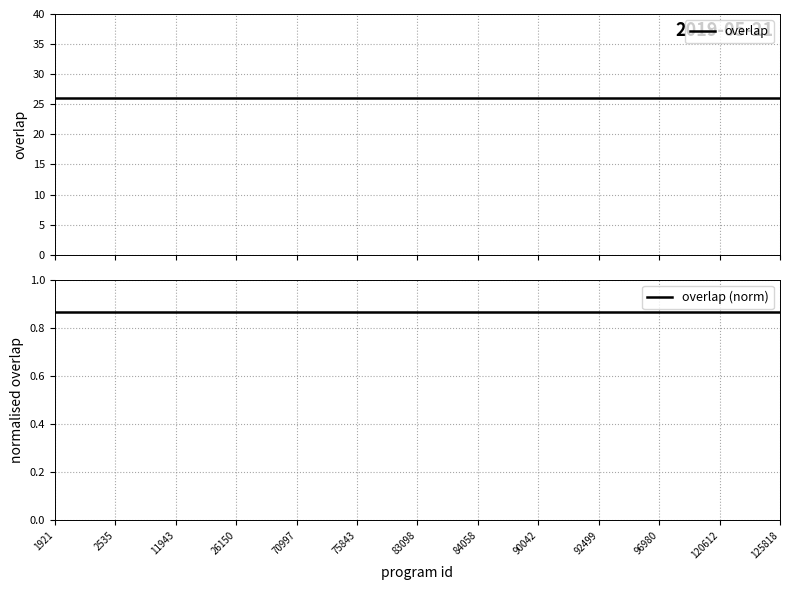

What is the value of the overlap point at the 3rd from the left?

26.0